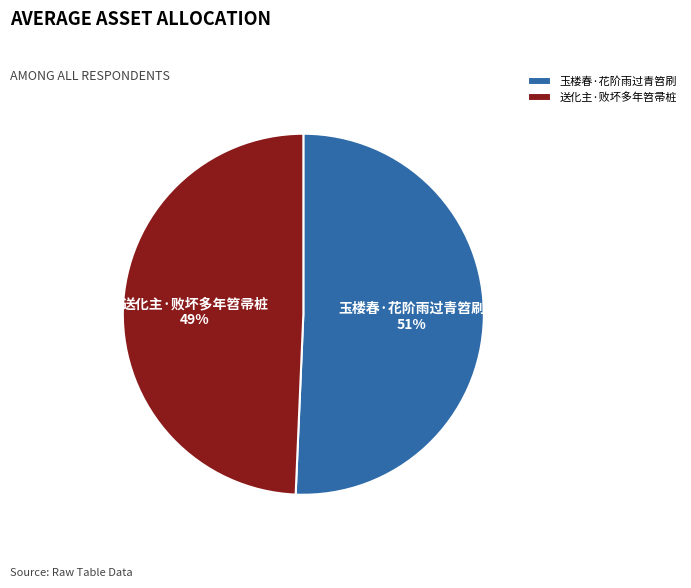

Is the sum of 送化主·败坏多年笤帚桩 and 玉楼春·花阶雨过青笤刷 greater than half?

Yes